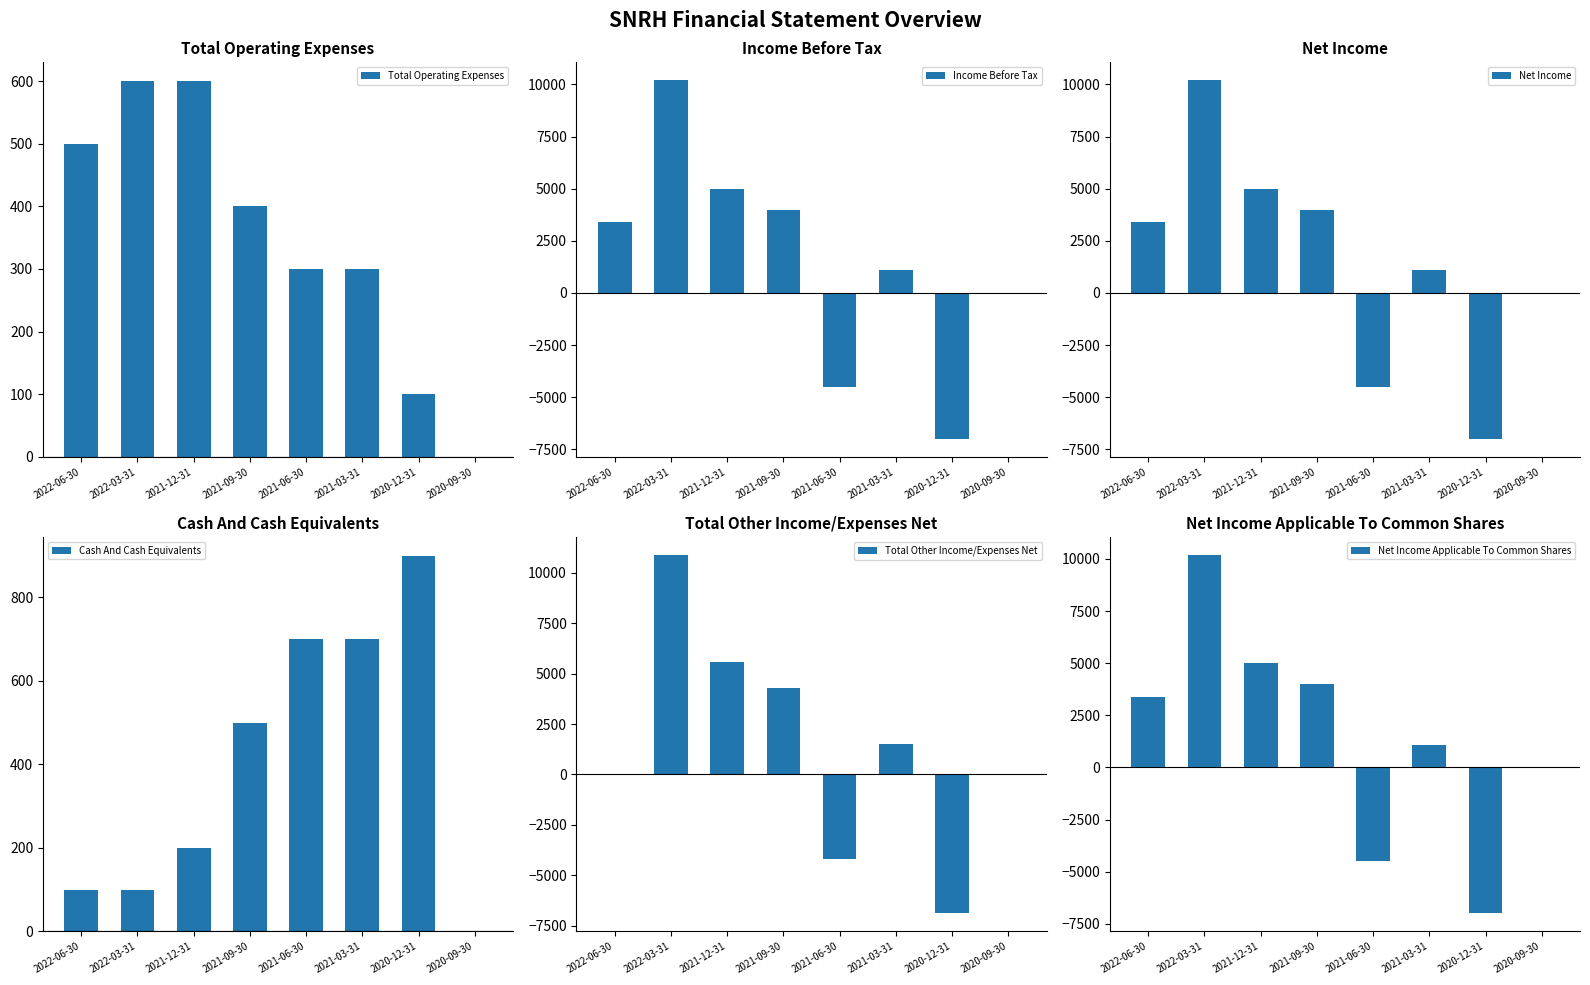

The Cash And Cash Equivalents series shows 163 at 2022-06-30. True or false?

False